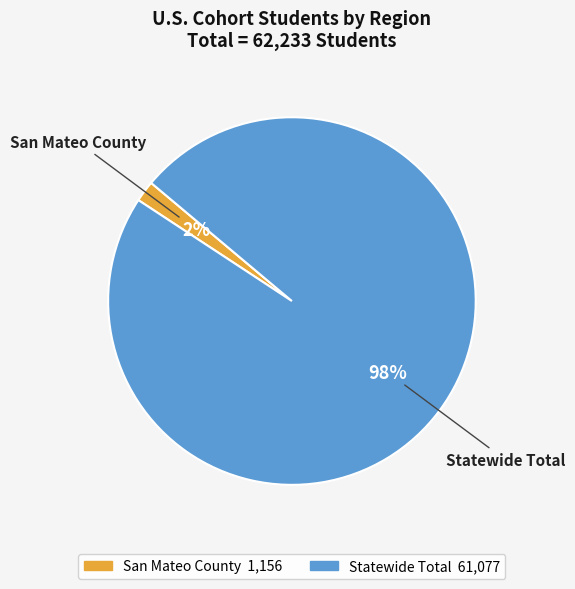

How many slices are in this pie chart?

2